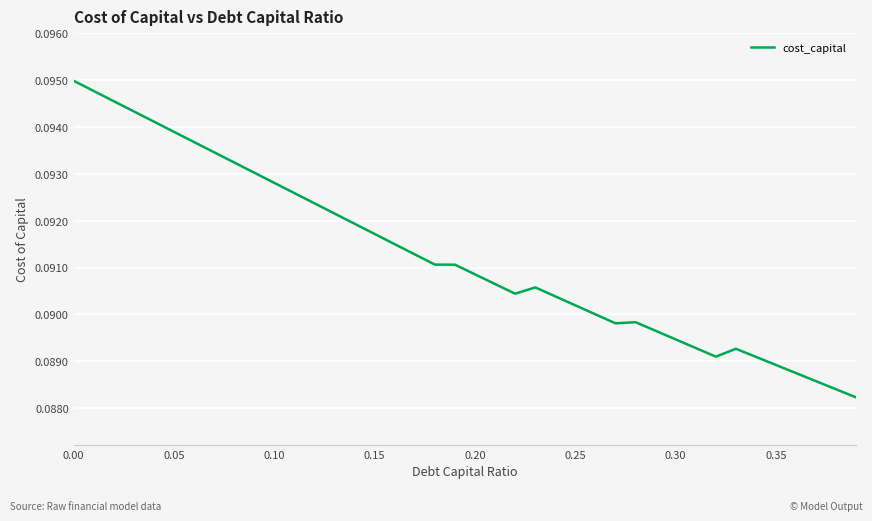

The value at 0.15 is 0.0. True or false?

False